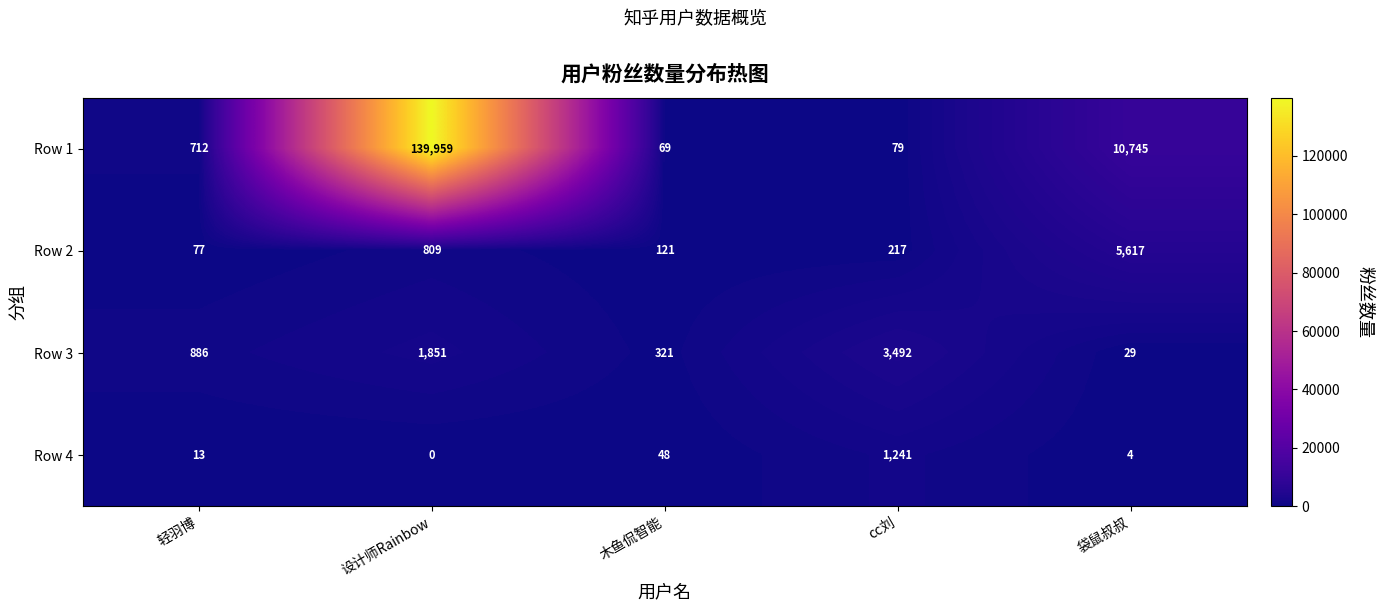

Which series has the widest spread of values?

Row 1